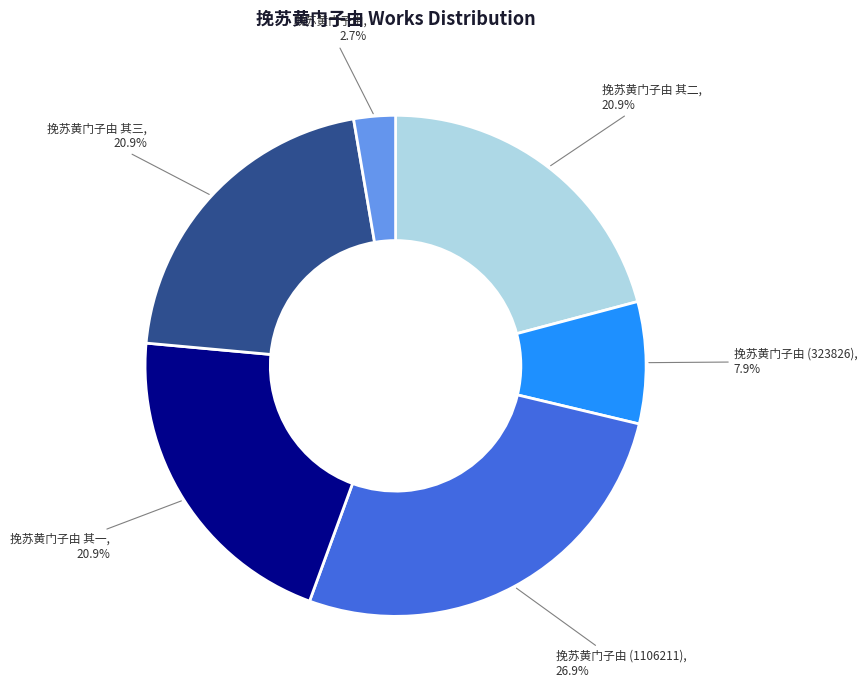

Does any single category account for the majority?

No